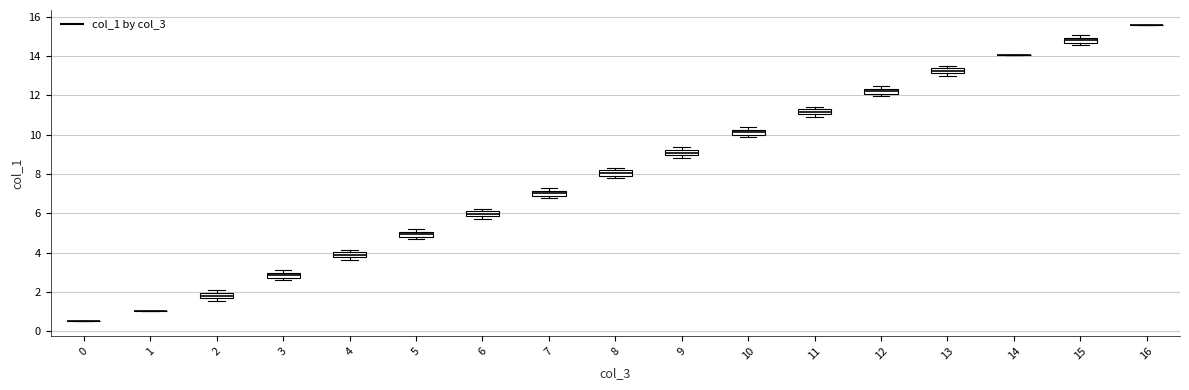

Where is the upper edge of the box at x = 7 on the y-axis? The values are not printed on the chart, so give them approximately, as read against the axis.

7.2